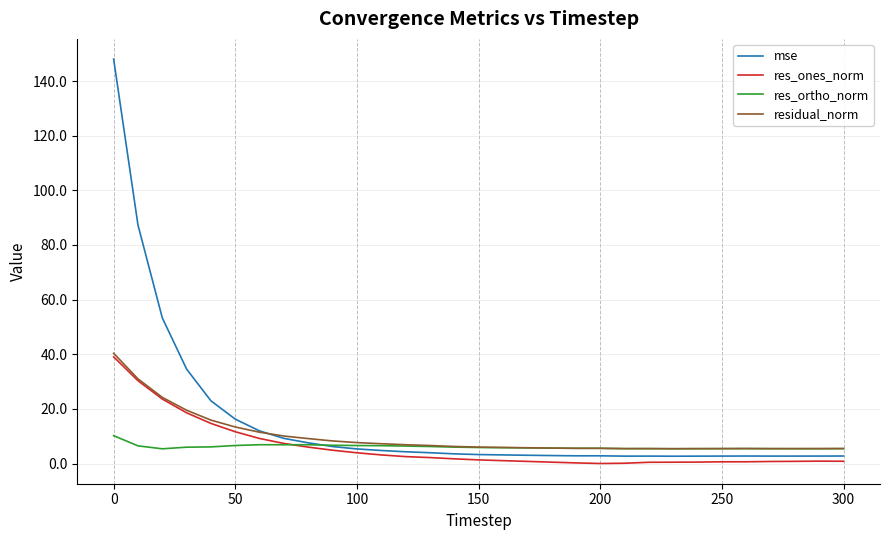

Which series has the widest spread of values?

mse